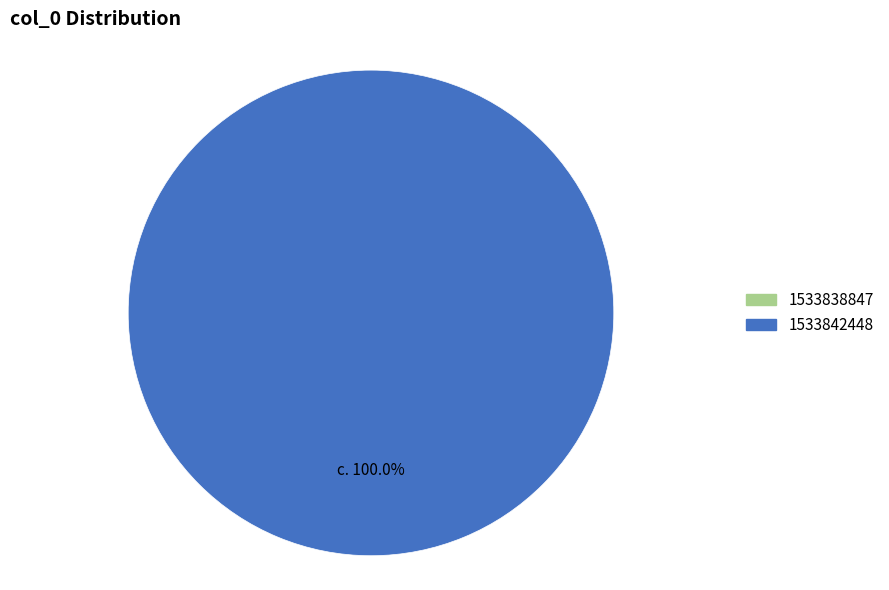

The 1533842448 slice represents 99% of the pie. True or false?

False